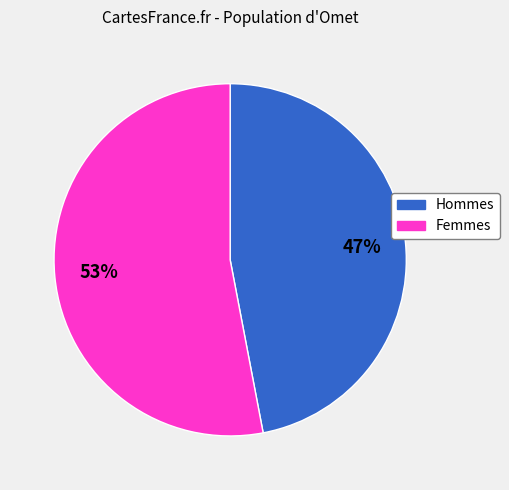

Rank the categories by value from highest to lowest.

Femmes, Hommes